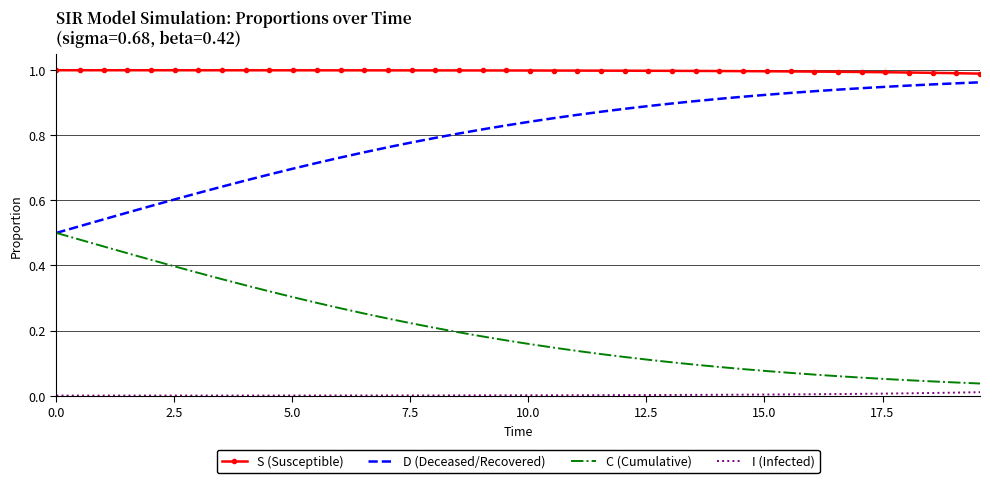

Rank the series by their average value, from highest to lowest.

S (Susceptible), D (Deceased/Recovered), C (Cumulative), I (Infected)